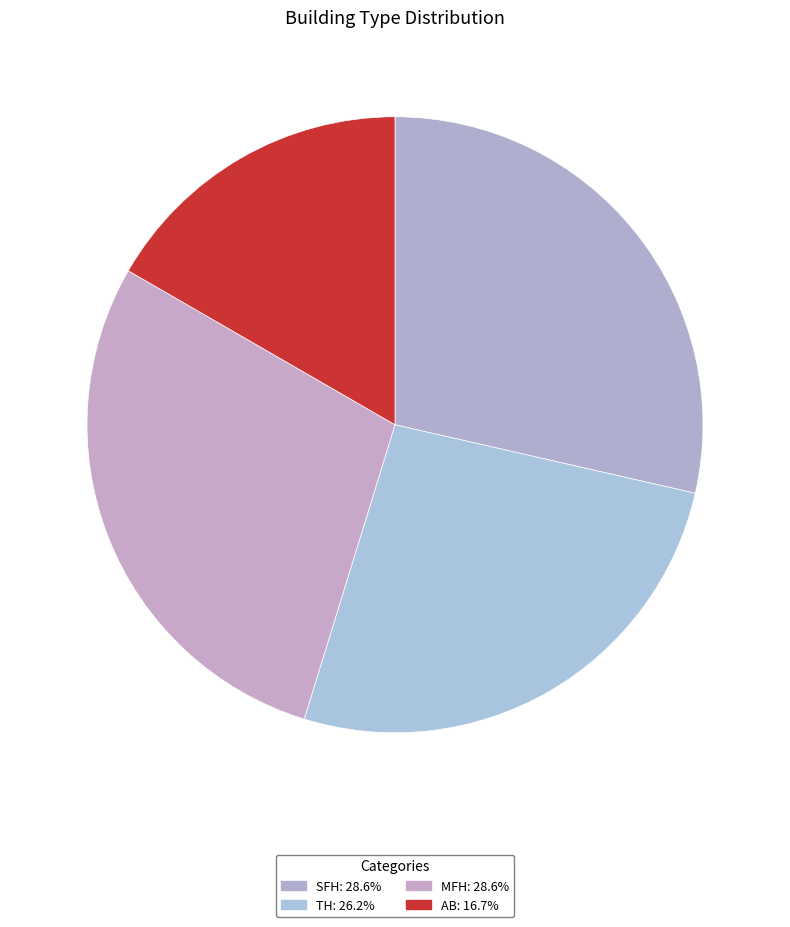

To the nearest percent, what is the difference between the MFH and TH slice percentages?

2%